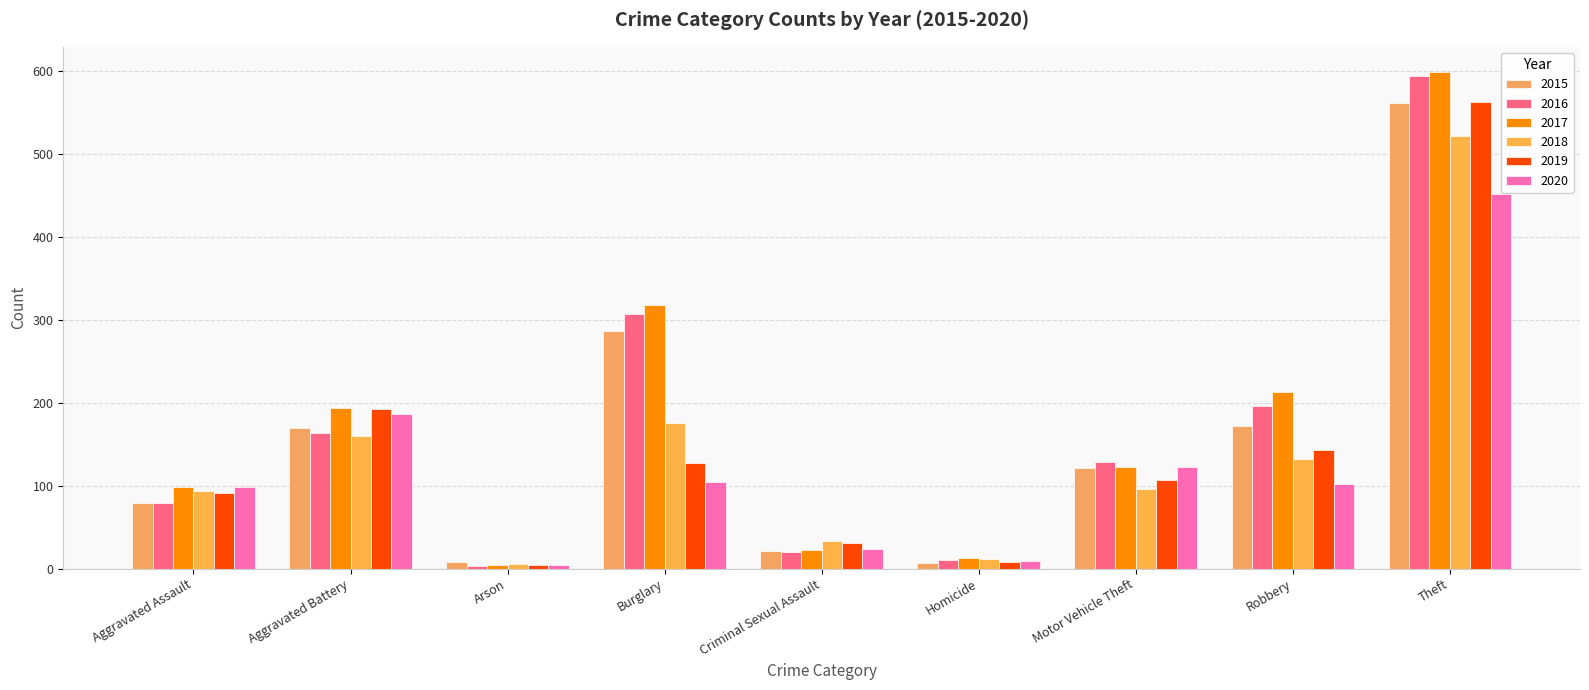

How many bars are there in total?

54